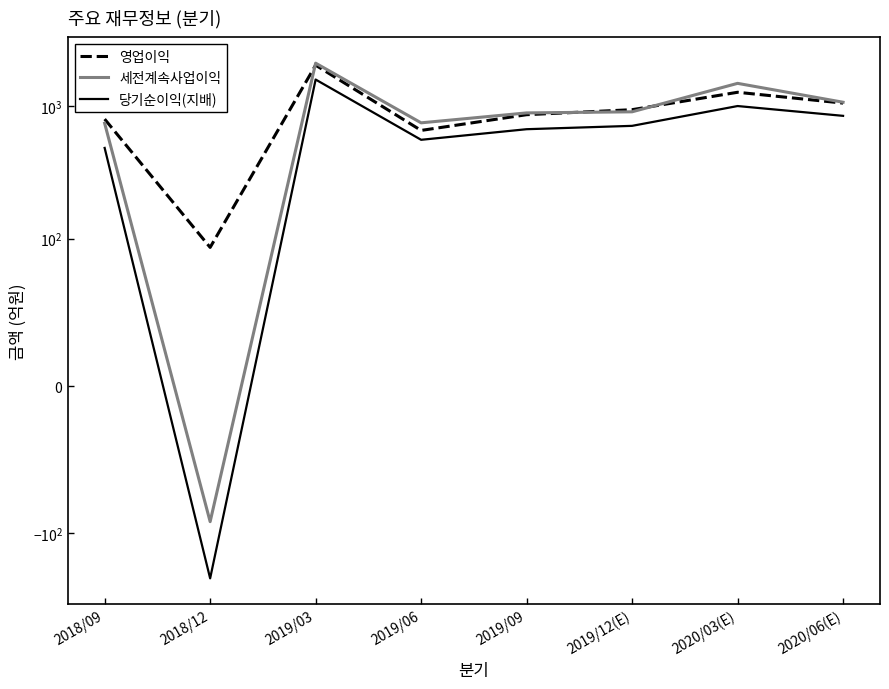

In 당기순이익(지배), how many points are lower than both neighbors (excluding endpoints)?

2